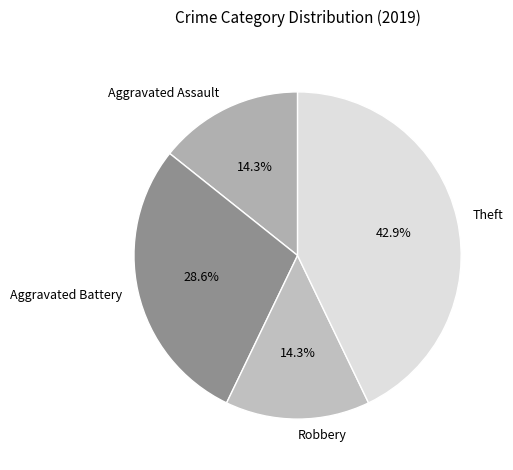

To the nearest percent, what is the average slice percentage?

25%